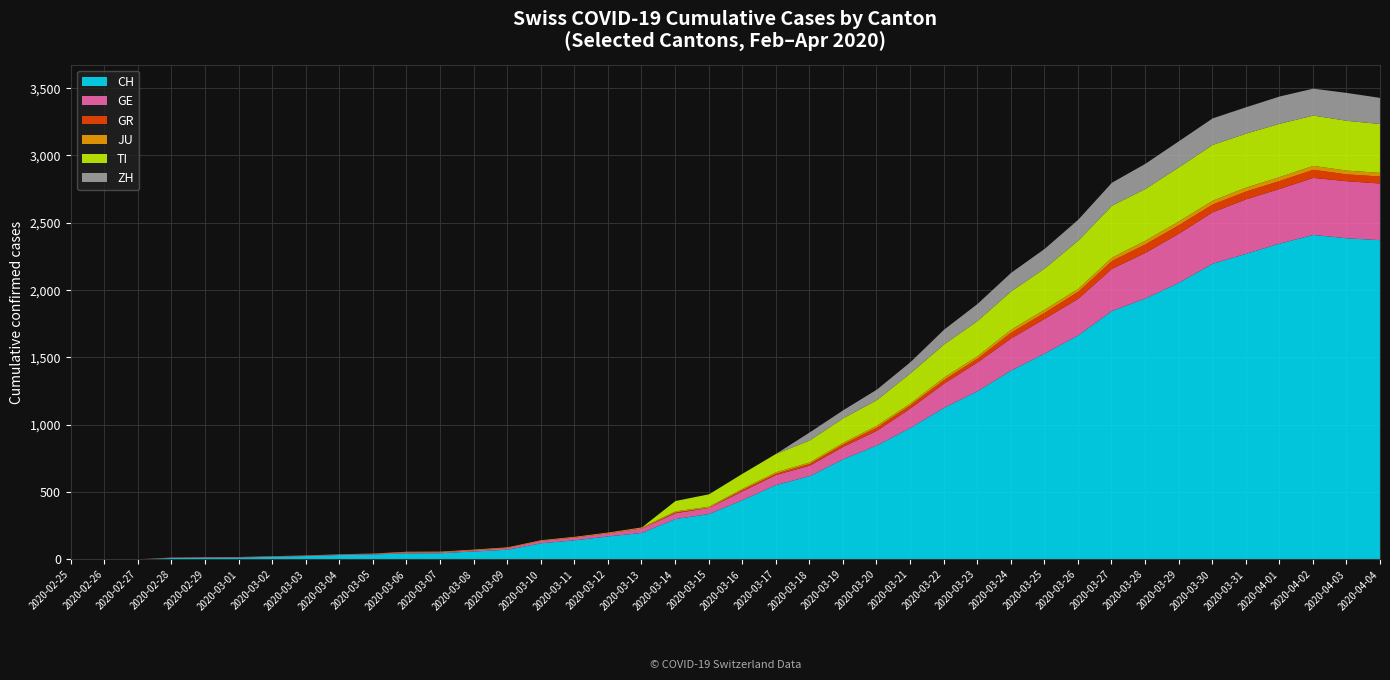

What is the value of the GE point at the 16th from the left?

20